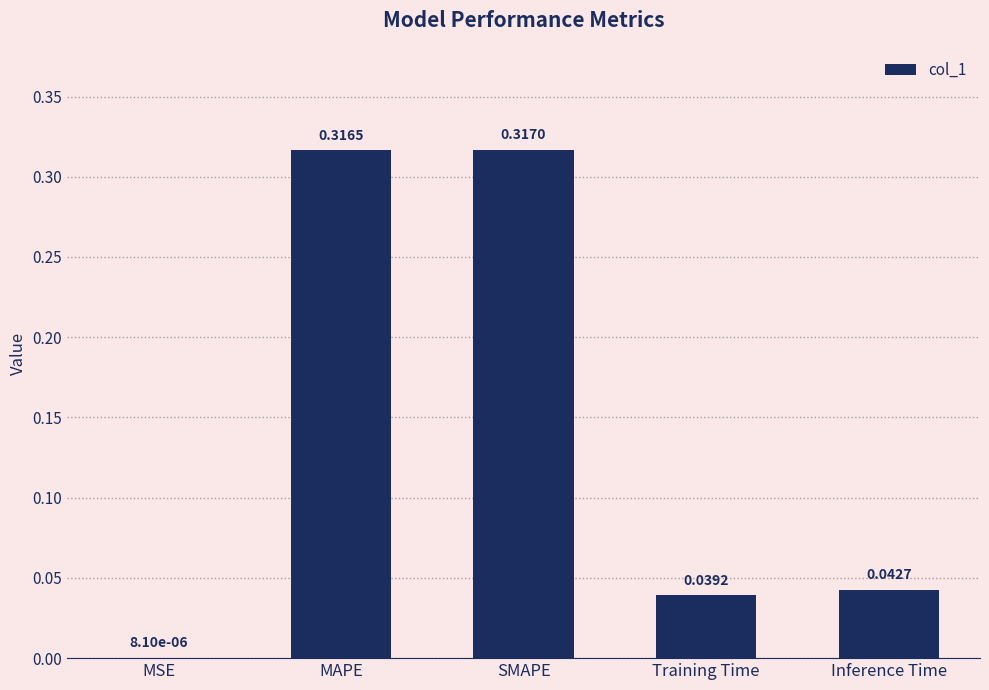

What is the sum of all values?

0.7